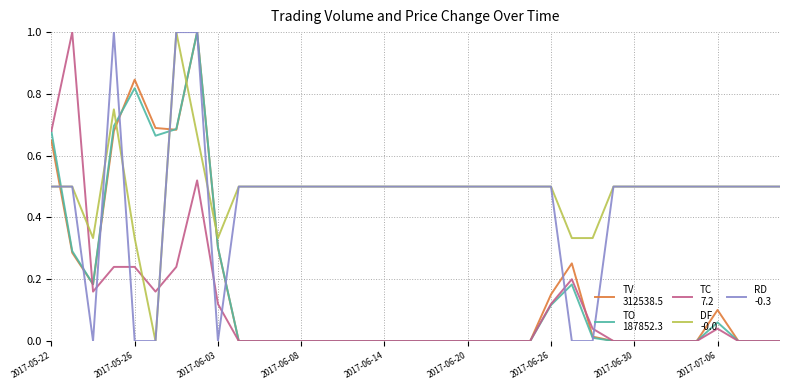

What is the maximum value shown in the chart?

1.0